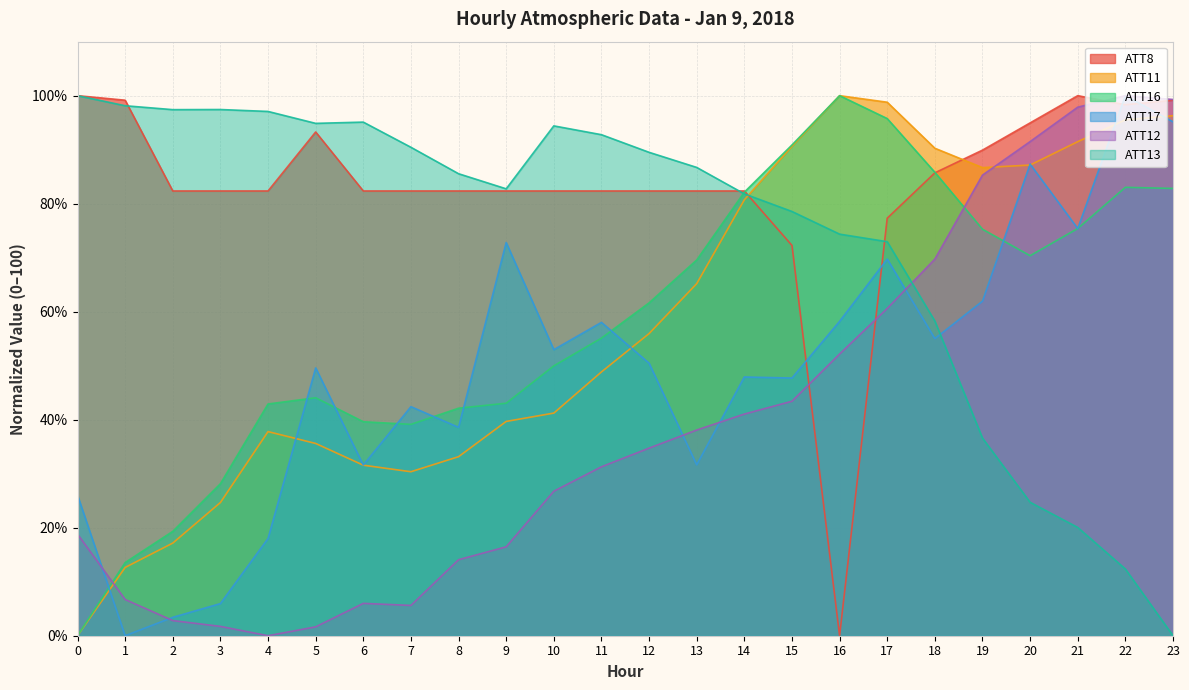

What is the difference between the second highest and second lowest values in the ATT11 series?

86.1